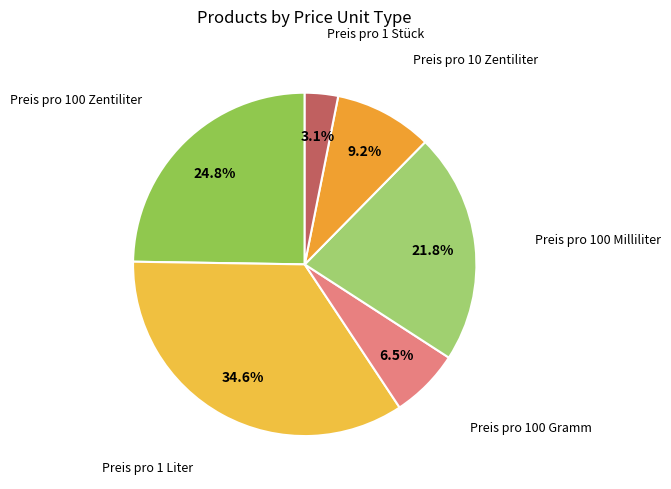

Which category has the biggest portion of the pie?

Preis pro 1 Liter